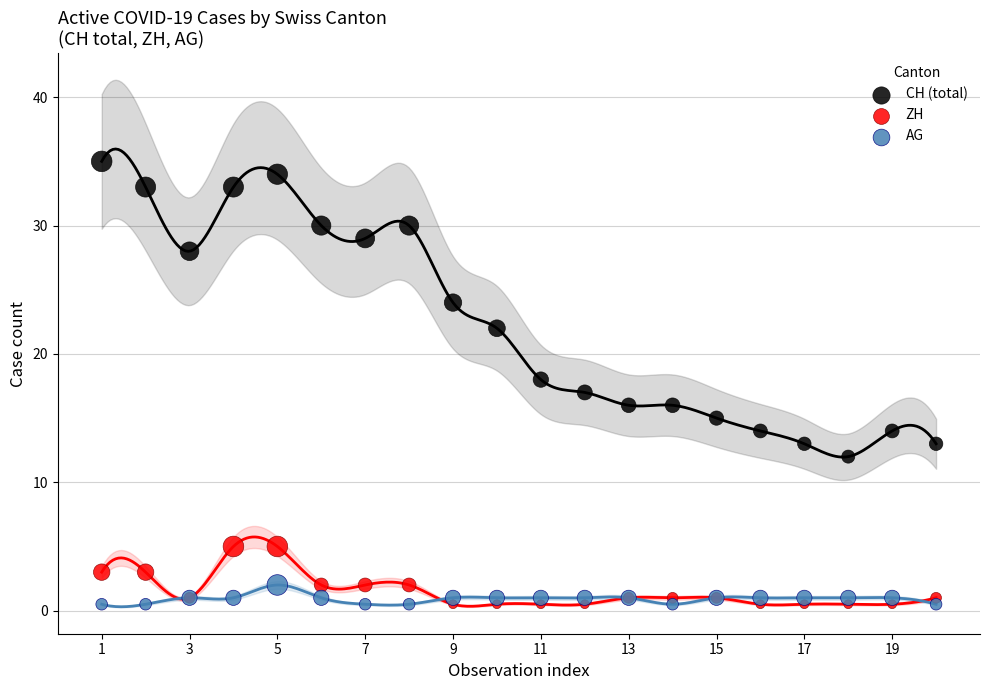

Which series contains the highest Y value?

CH (total)